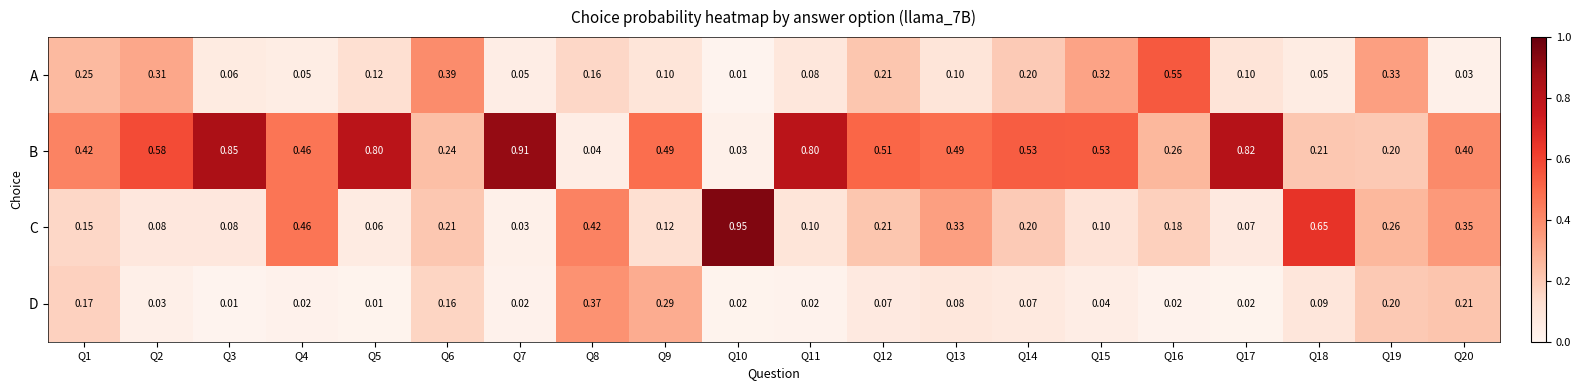

Which series has the largest range (max minus min)?

C